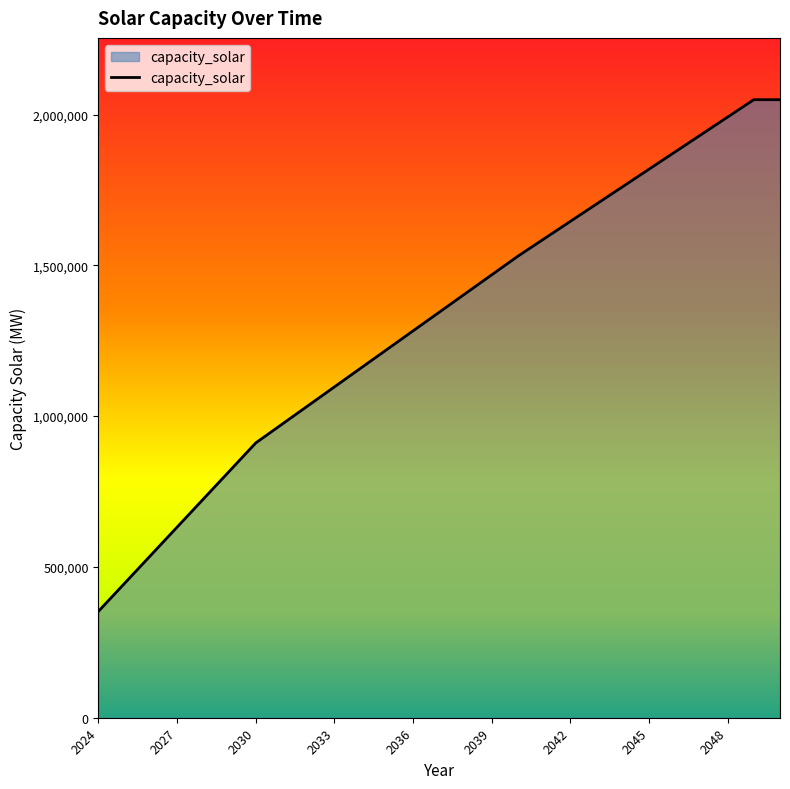

What is the difference between the maximum and minimum values?

1696131.8